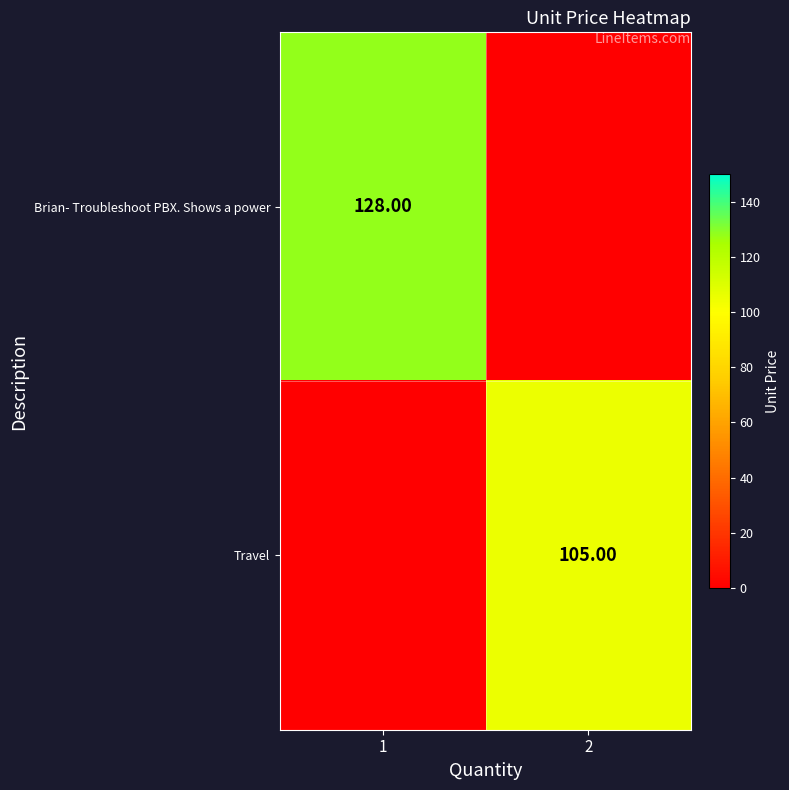

Count the number of data series in this chart.

2